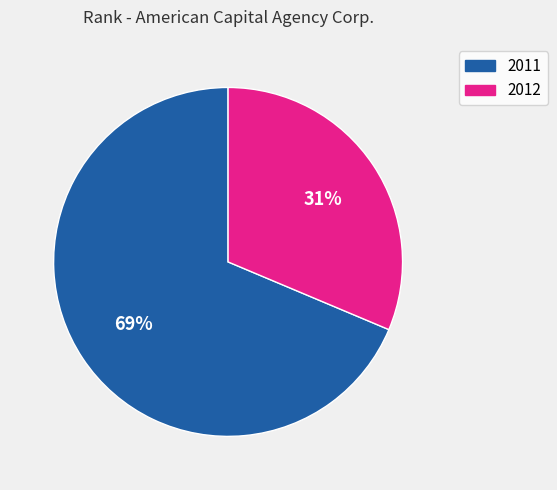

Is it true that 2012 is 31% of the pie?

True